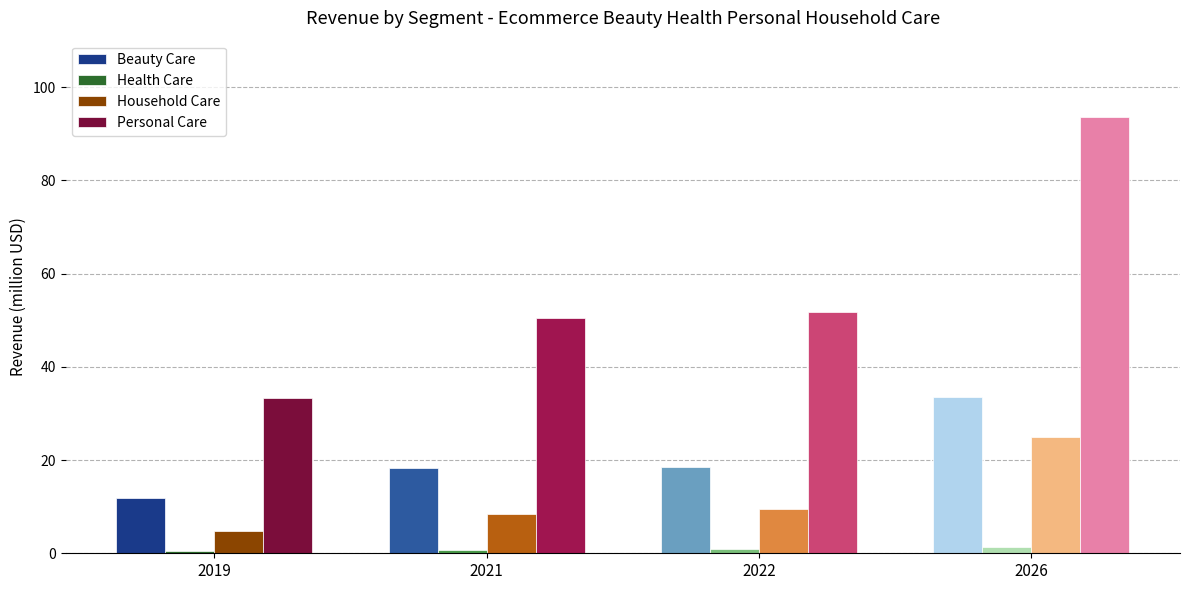

Rank the series by their average value, from highest to lowest.

Personal Care, Beauty Care, Household Care, Health Care